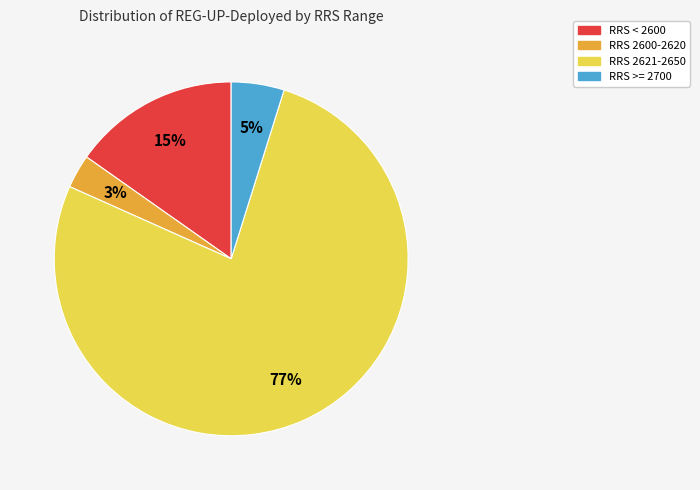

Do RRS < 2600 and RRS 2621-2650 together represent more than half of the pie?

Yes